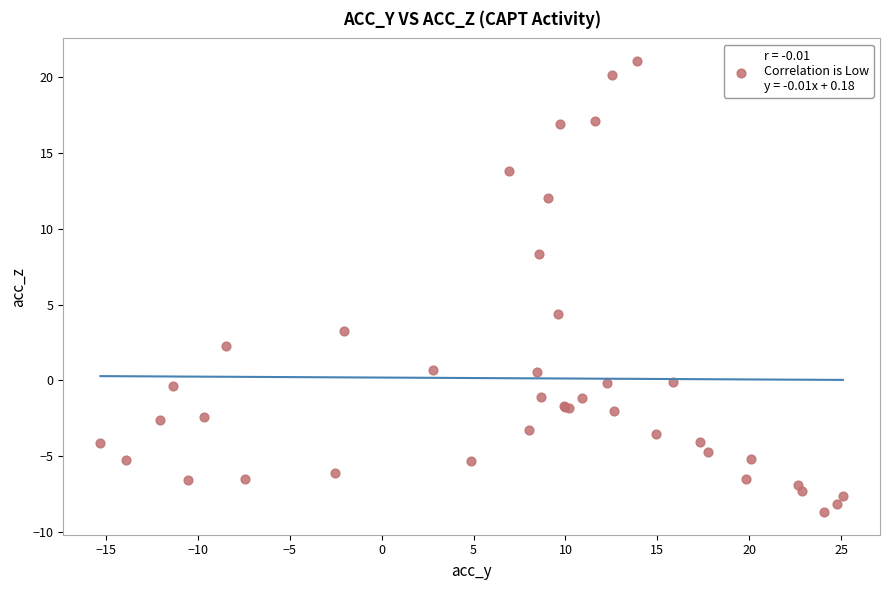

What Y value in the scatter plot is closest to 6?

4.4